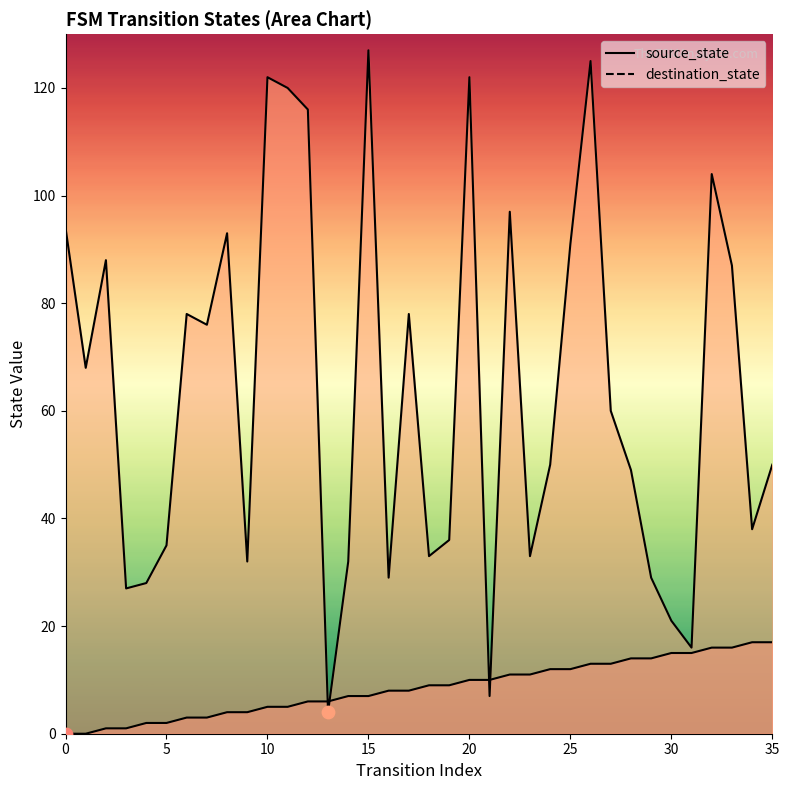

What are all the series names shown in the legend?

source_state, destination_state